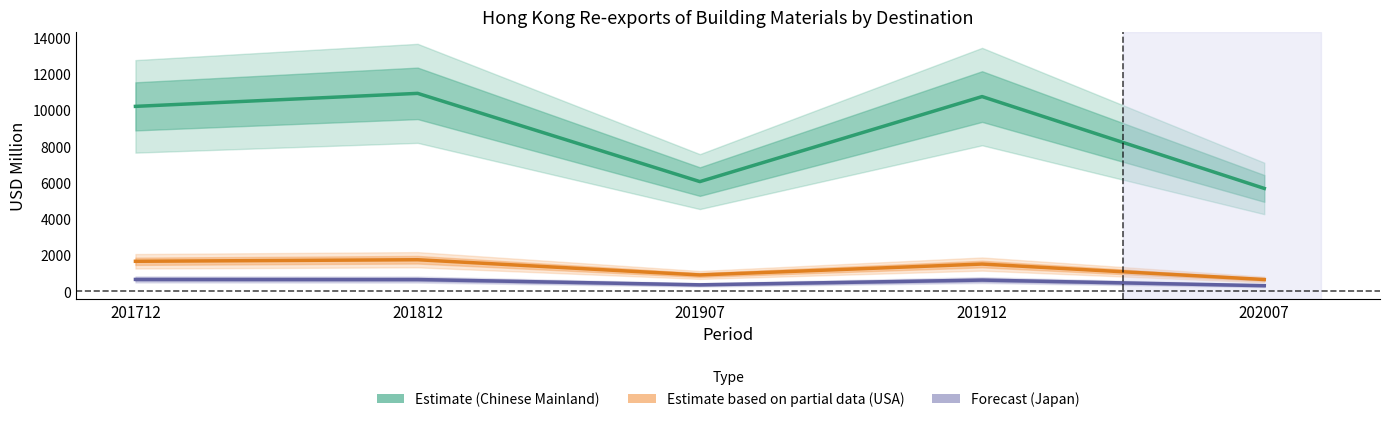

True or false: Estimate based on partial data (USA) has a value of 177.7 at 202007.

False